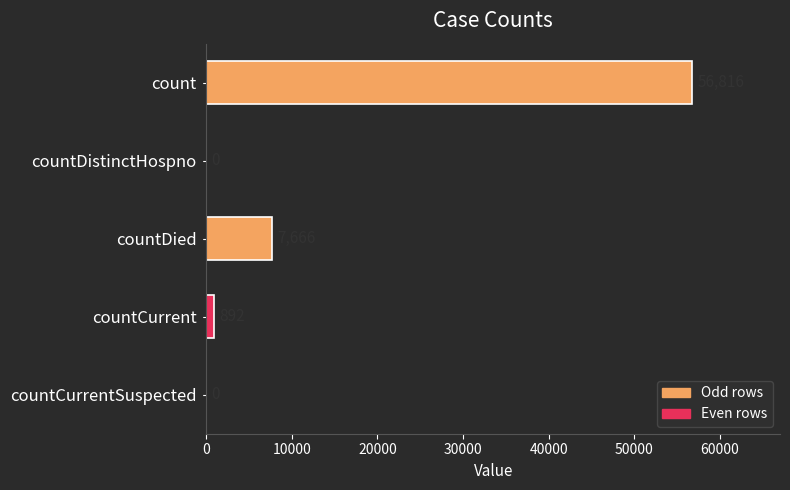

Read the value at count, to the nearest 10.

56820